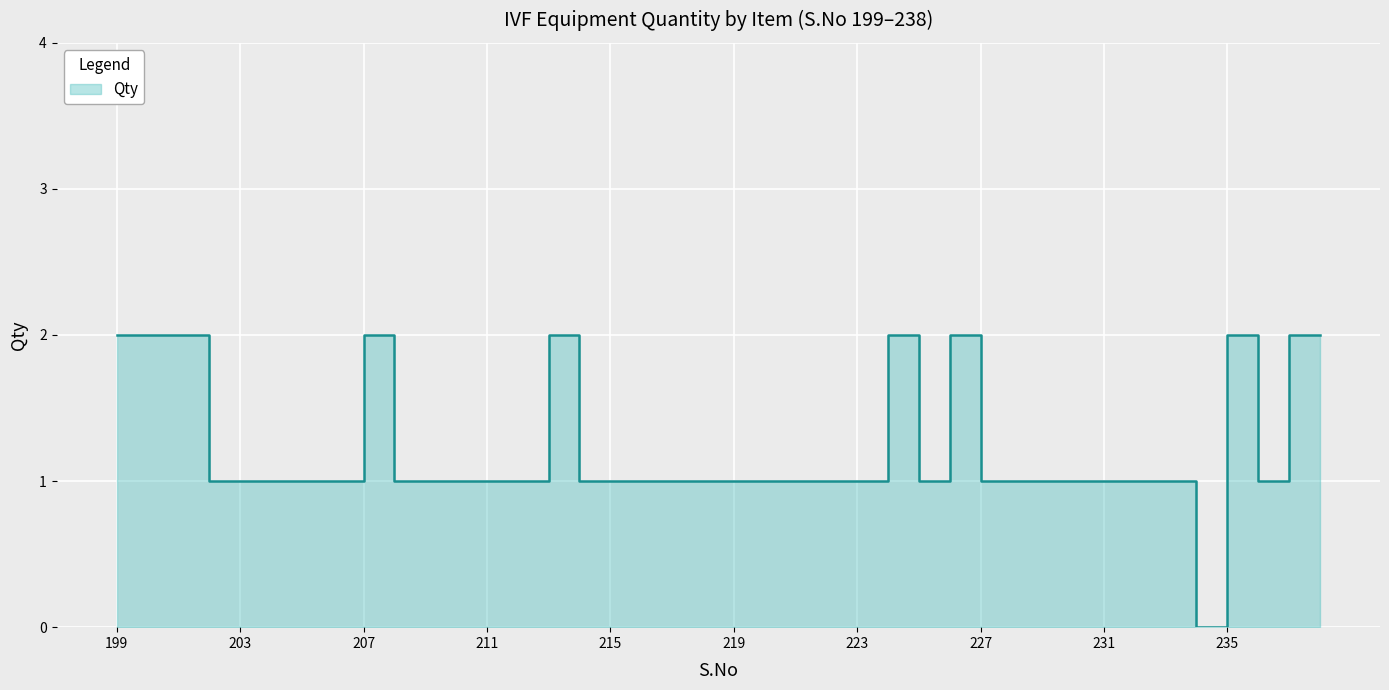

What is the average value?

1